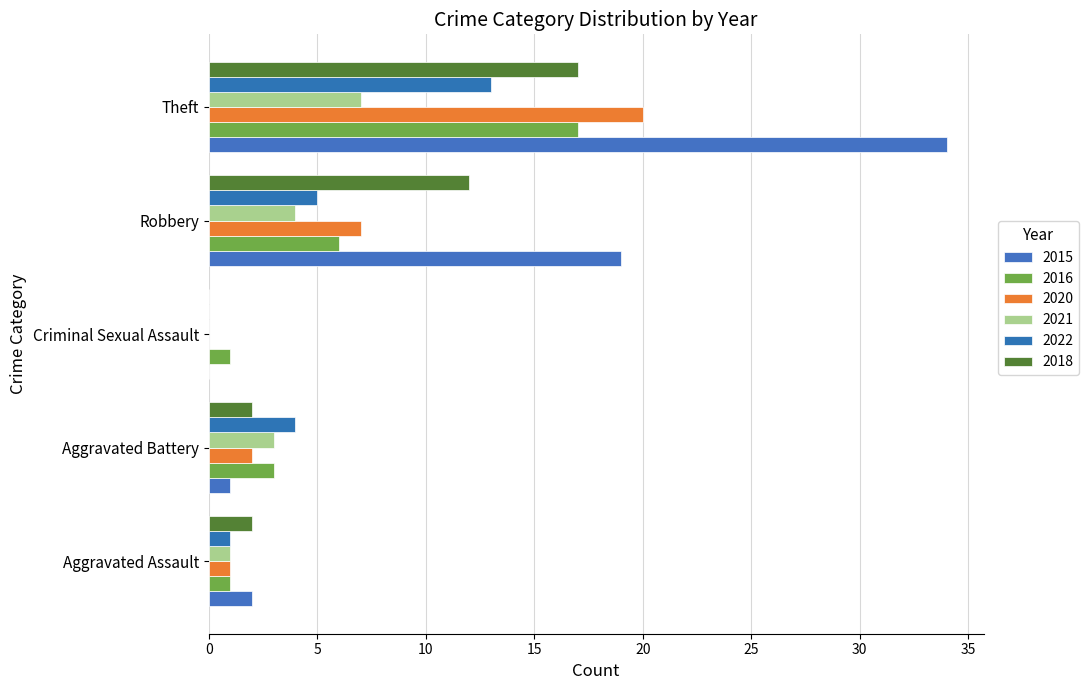

Where is 2020 nearest to the value 10?

Robbery